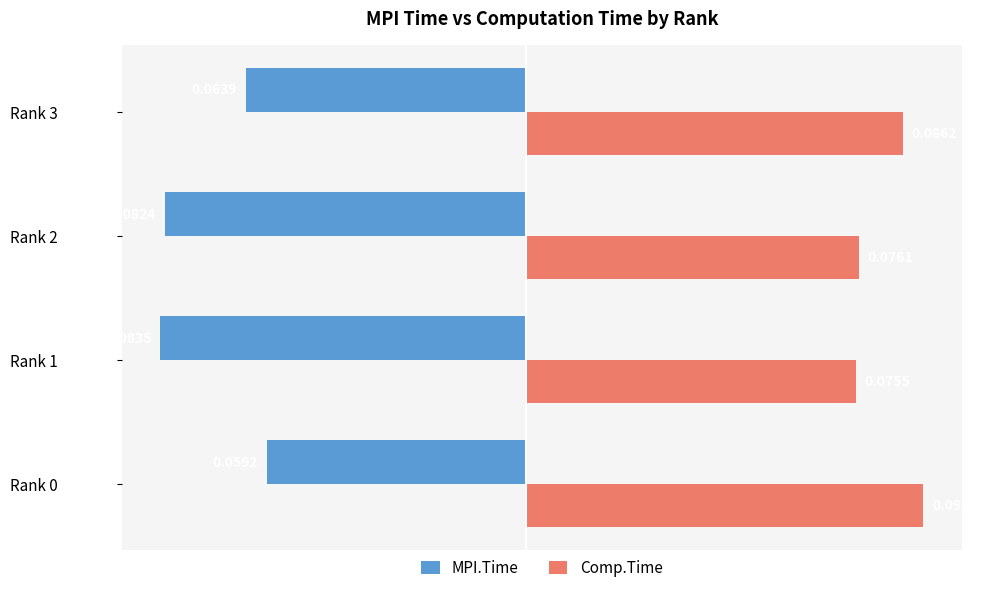

How many Comp.Time values are between 0 and 1?

4